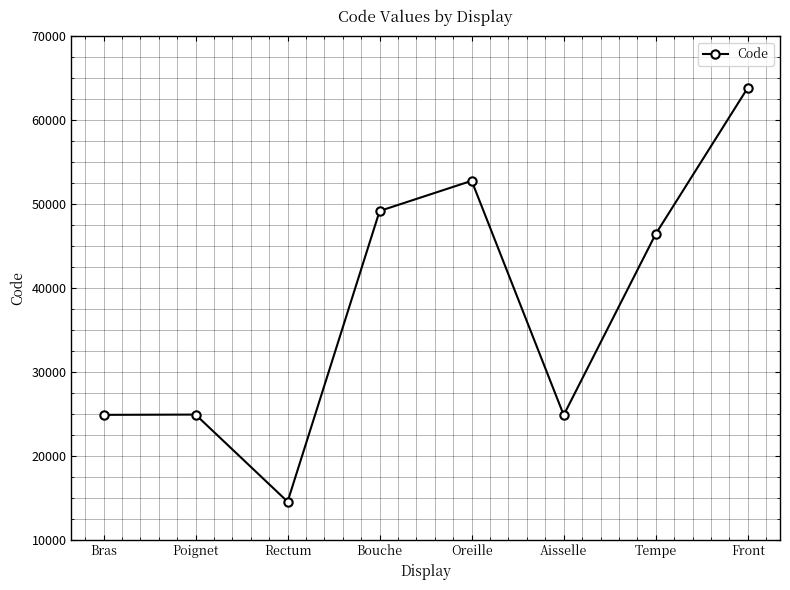

What is the average value?

37687